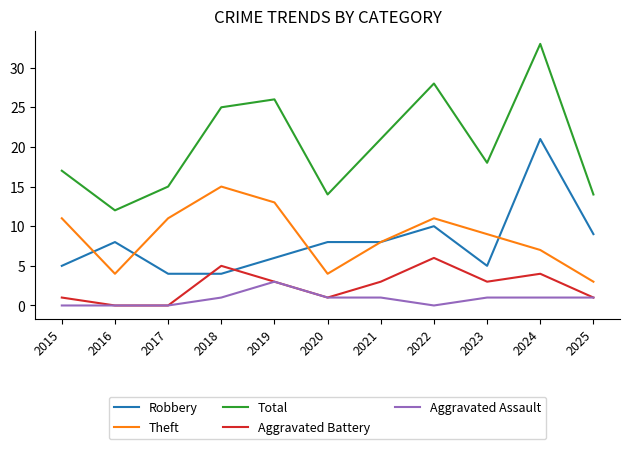

The value of Theft at 2017 is 5. True or false?

False